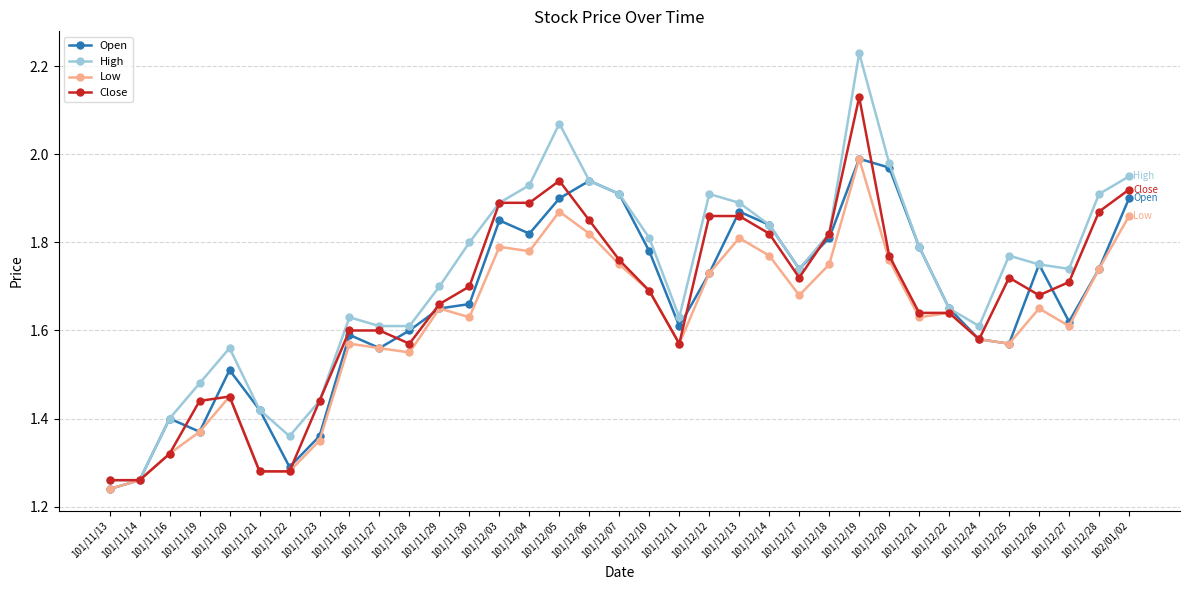

The Close series shows 0.7 at 101/11/16. True or false?

False